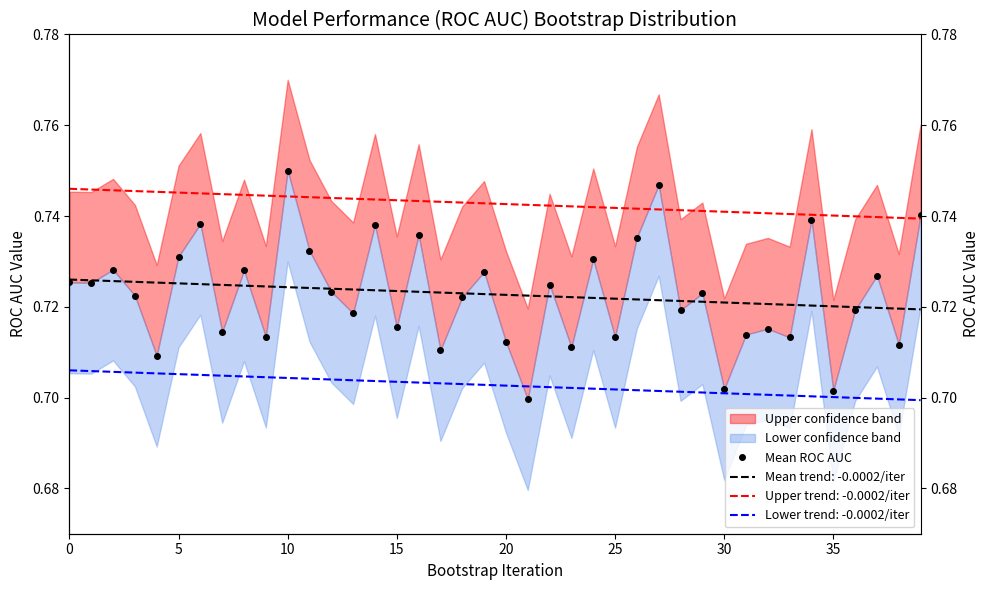

What is the label of the 20th point from the right?

20